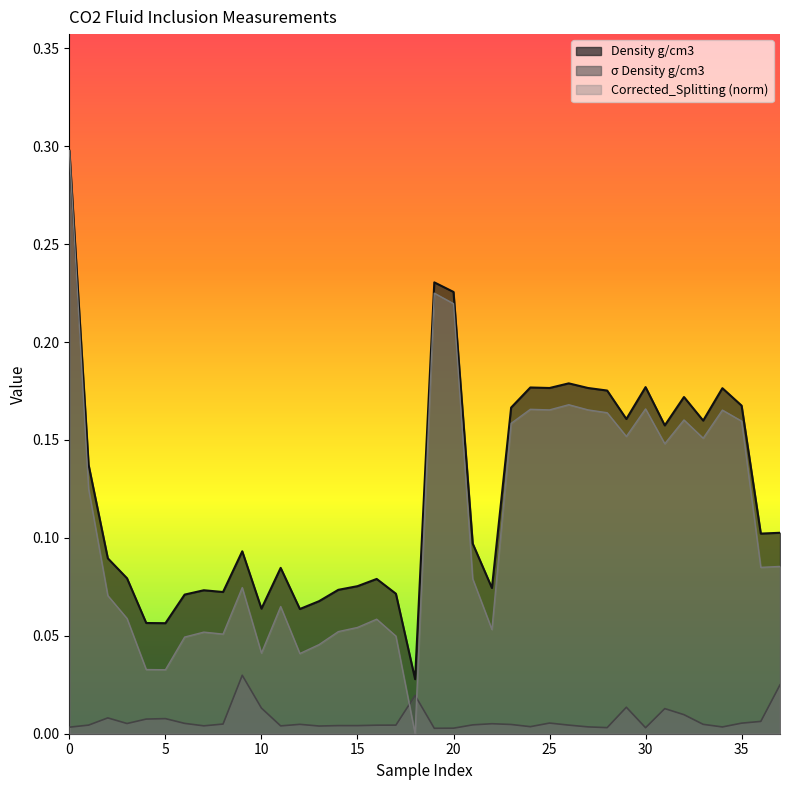

Reading left to right, what are all the values shown in this chart?

Density g/cm3: 0=0.3	1=0.1	2=0.1	3=0.1	4=0.1	5=0.1	6=0.1	7=0.1	8=0.1	9=0.1	10=0.1	11=0.1	12=0.1	13=0.1	14=0.1	15=0.1	16=0.1	17=0.1	18=0.0	19=0.2	20=0.2	21=0.1	22=0.1	23=0.2	24=0.2	25=0.2	26=0.2	27=0.2	28=0.2	29=0.2	30=0.2	31=0.2	32=0.2	33=0.2	34=0.2	35=0.2	36=0.1	37=0.1
σ Density g/cm3: 0=0.0	1=0.0	2=0.0	3=0.0	4=0.0	5=0.0	6=0.0	7=0.0	8=0.0	9=0.0	10=0.0	11=0.0	12=0.0	13=0.0	14=0.0	15=0.0	16=0.0	17=0.0	18=0.0	19=0.0	20=0.0	21=0.0	22=0.0	23=0.0	24=0.0	25=0.0	26=0.0	27=0.0	28=0.0	29=0.0	30=0.0	31=0.0	32=0.0	33=0.0	34=0.0	35=0.0	36=0.0	37=0.0
Corrected_Splitting: 0=0.3	1=0.1	2=0.1	3=0.1	4=0.0	5=0.0	6=0.0	7=0.1	8=0.1	9=0.1	10=0.0	11=0.1	12=0.0	13=0.0	14=0.1	15=0.1	16=0.1	17=0.0	18=0.0	19=0.2	20=0.2	21=0.1	22=0.1	23=0.2	24=0.2	25=0.2	26=0.2	27=0.2	28=0.2	29=0.2	30=0.2	31=0.1	32=0.2	33=0.2	34=0.2	35=0.2	36=0.1	37=0.1